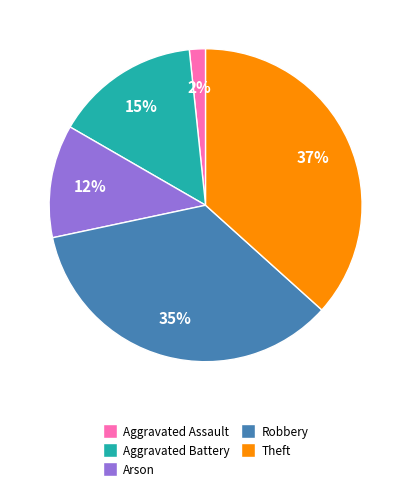

What is the smallest slice in the pie chart?

Aggravated Assault